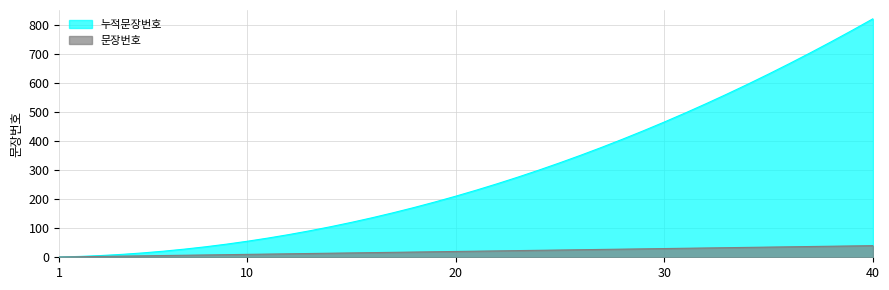

What are all the series names shown in the legend?

누적문장번호, 문장번호